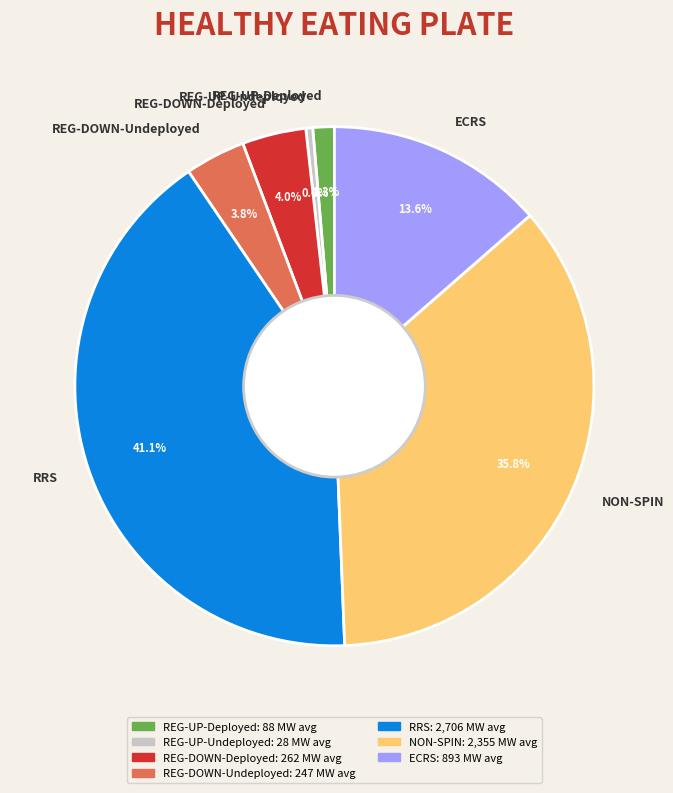

To the nearest percent, what is the difference between the REG-UP-Undeployed and REG-UP-Deployed slice percentages?

1%